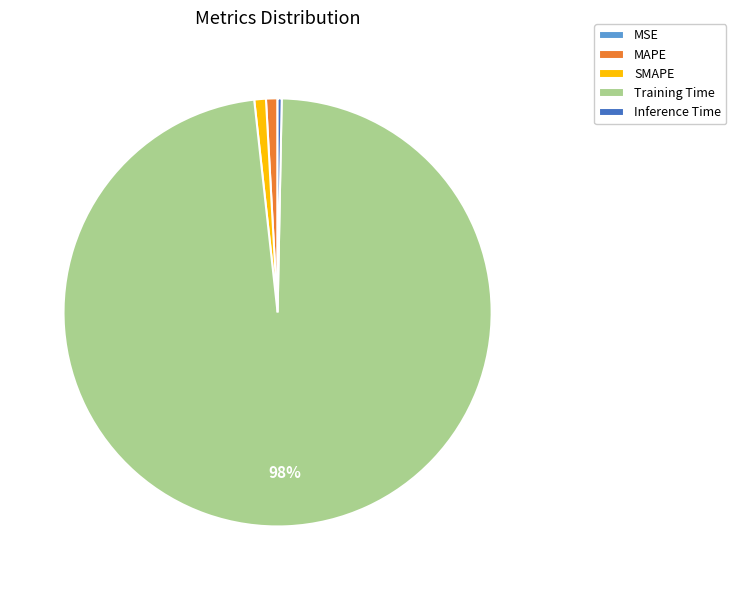

Is there a majority slice in this chart?

Yes